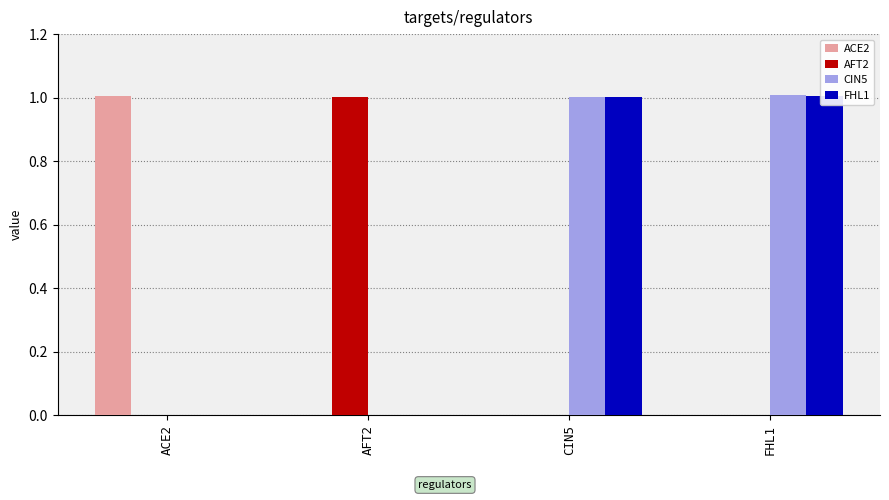

Is it true that FHL1 equals 1.0 at CIN5?

True